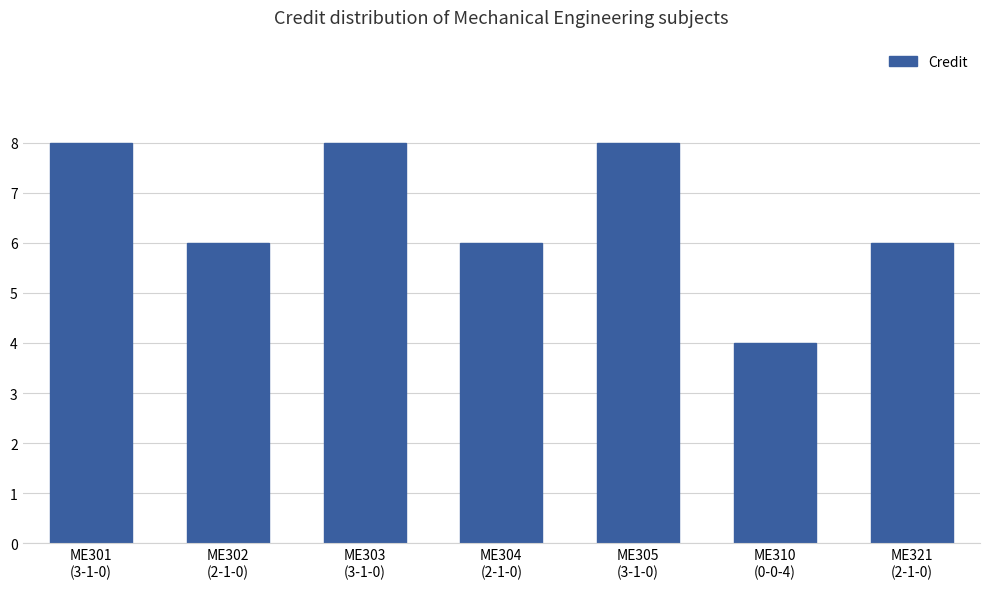

Reading left to right, transcribe all the data shown in this chart.

ME301
(3-1-0)=8	ME302
(2-1-0)=6	ME303
(3-1-0)=8	ME304
(2-1-0)=6	ME305
(3-1-0)=8	ME310
(0-0-4)=4	ME321
(2-1-0)=6